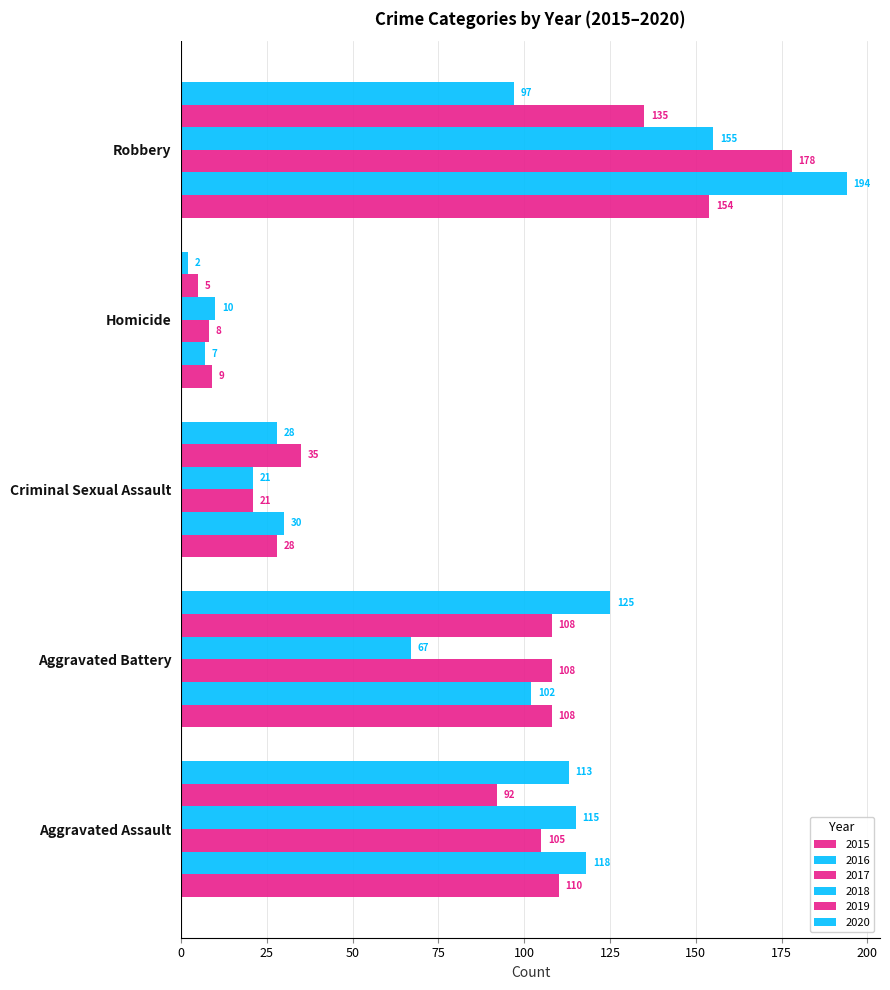

Count the number of data series in this chart.

6